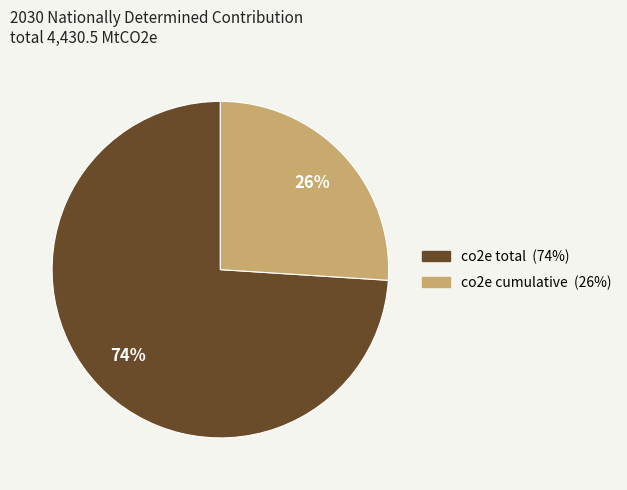

Which category has the biggest portion of the pie?

co2e total